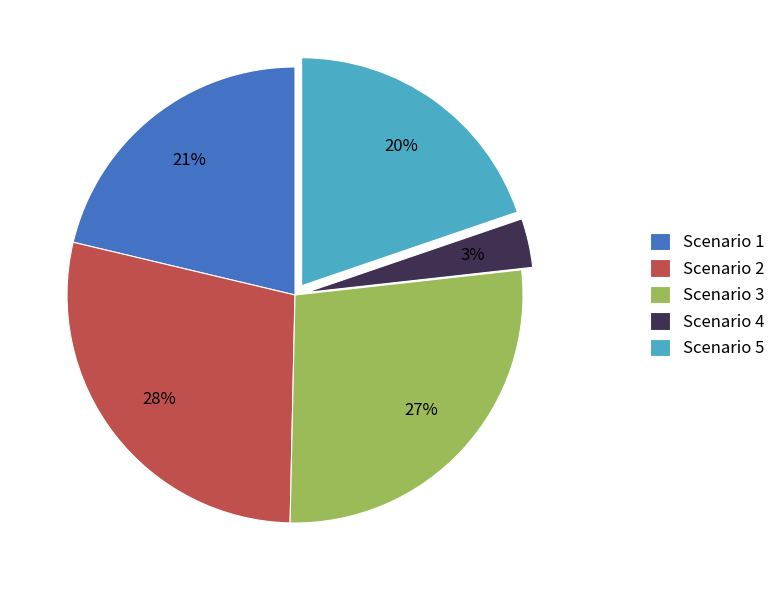

The Scenario 2 slice represents 28% of the pie. True or false?

True